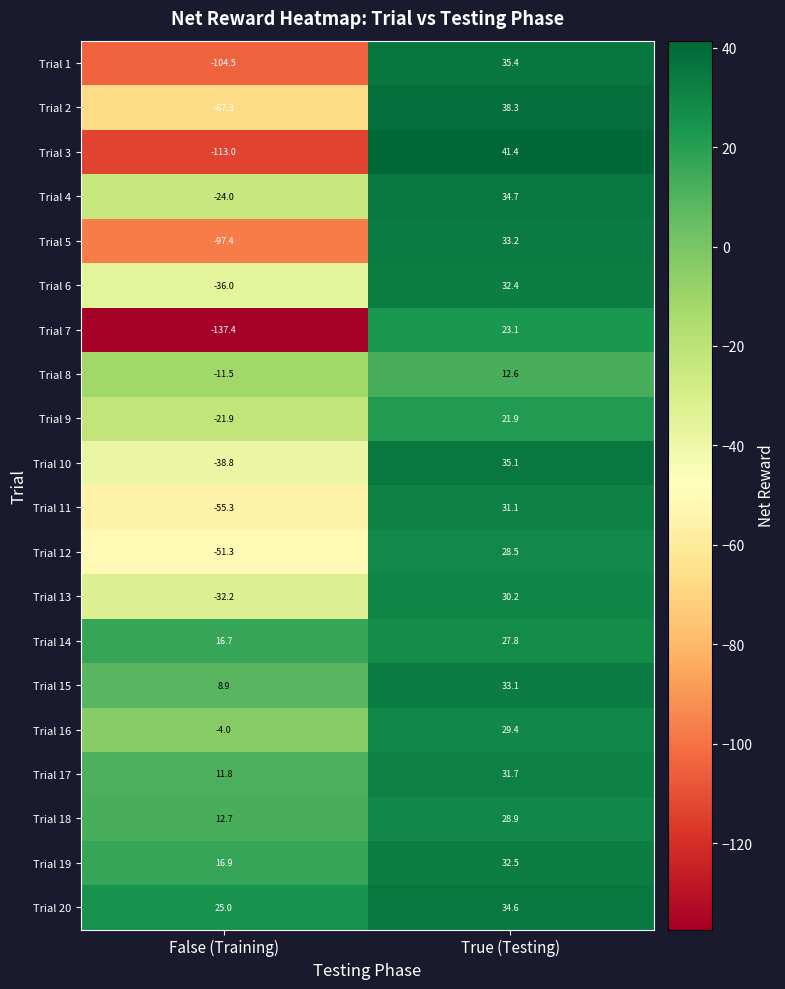

Which category has the highest value in the Trial 15 series?

True (Testing)